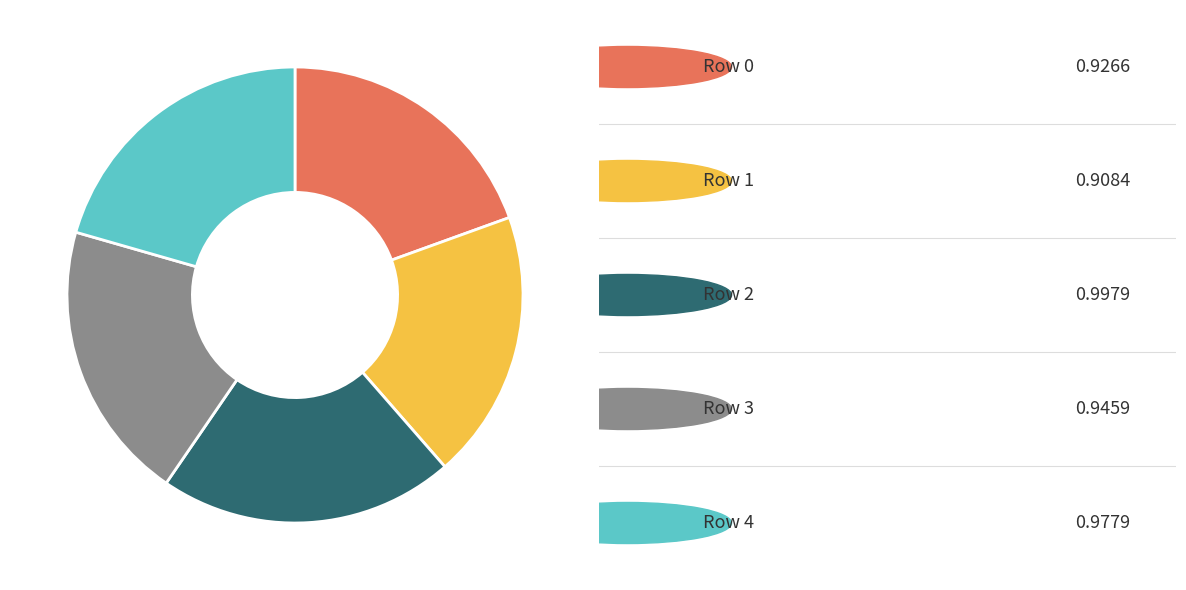

Does any single category account for the majority?

No